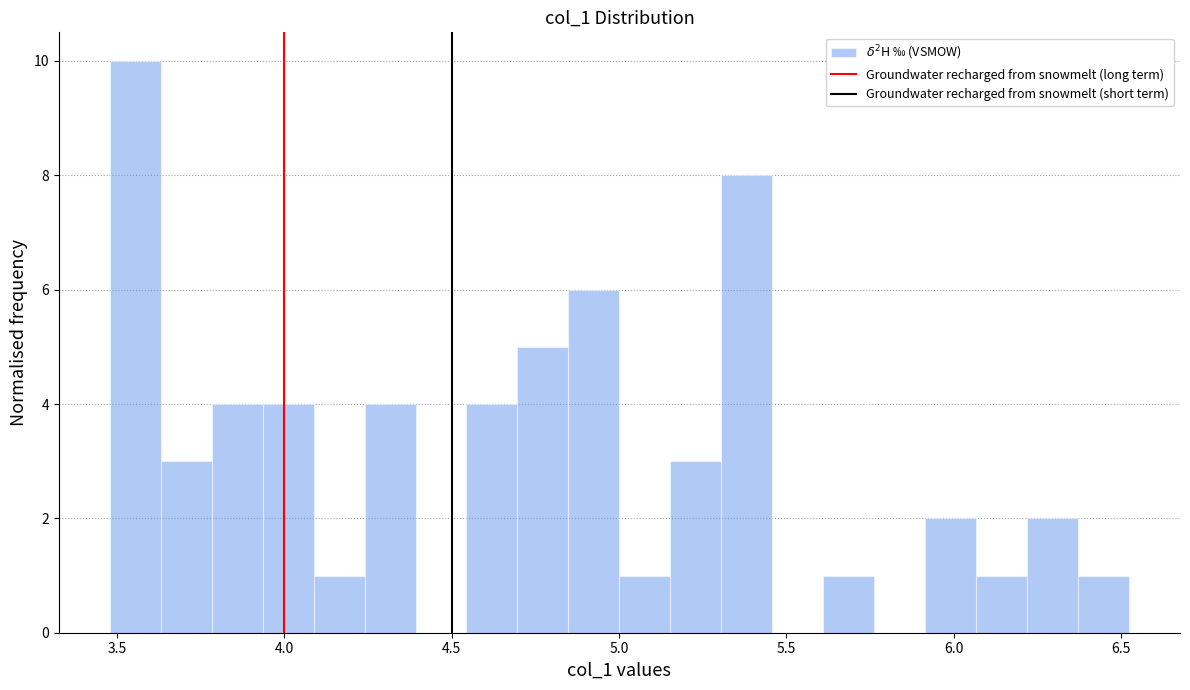

Read against the x-axis, roughly where is the centre of the tallest bar?

3.55